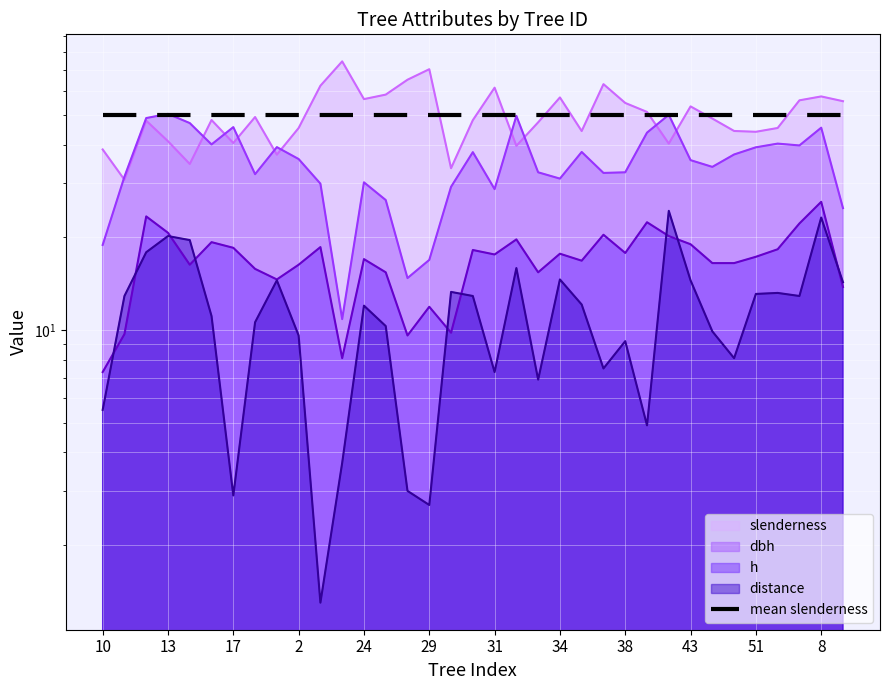

What is the difference between the maximum and minimum values in the h series?

18.8